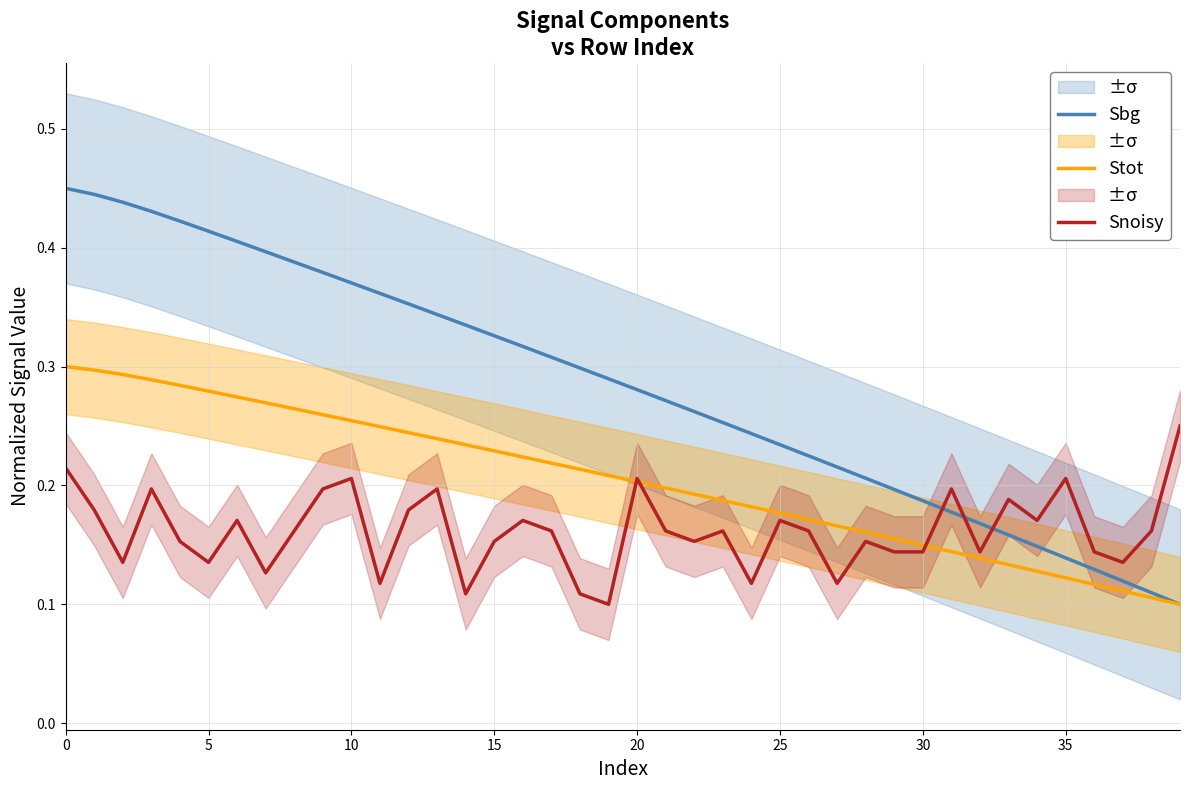

Count the number of data series in this chart.

3